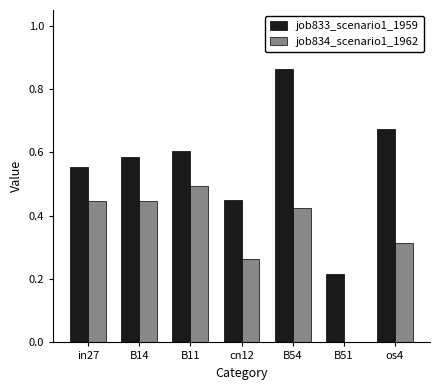

Which category has the highest value in the job833_scenario1_1959 series?

B54